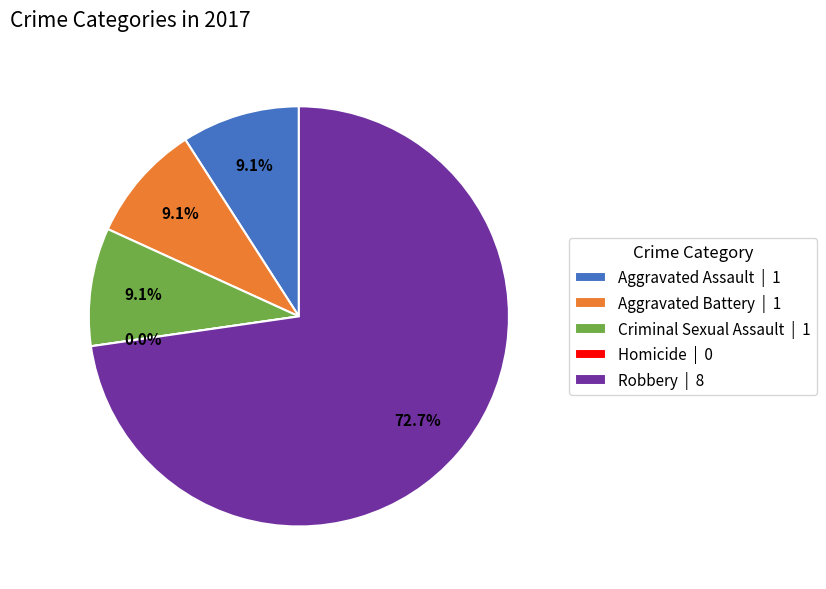

Between Aggravated Assault and Criminal Sexual Assault, which is larger?

Aggravated Assault